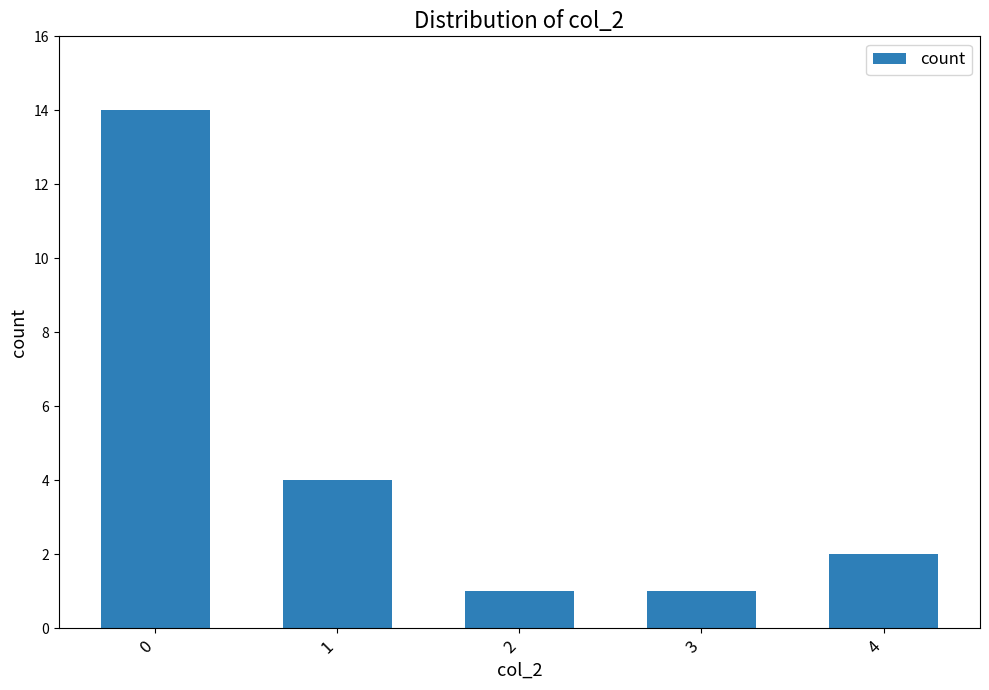

True or false: the data shows 1 at 3.

True